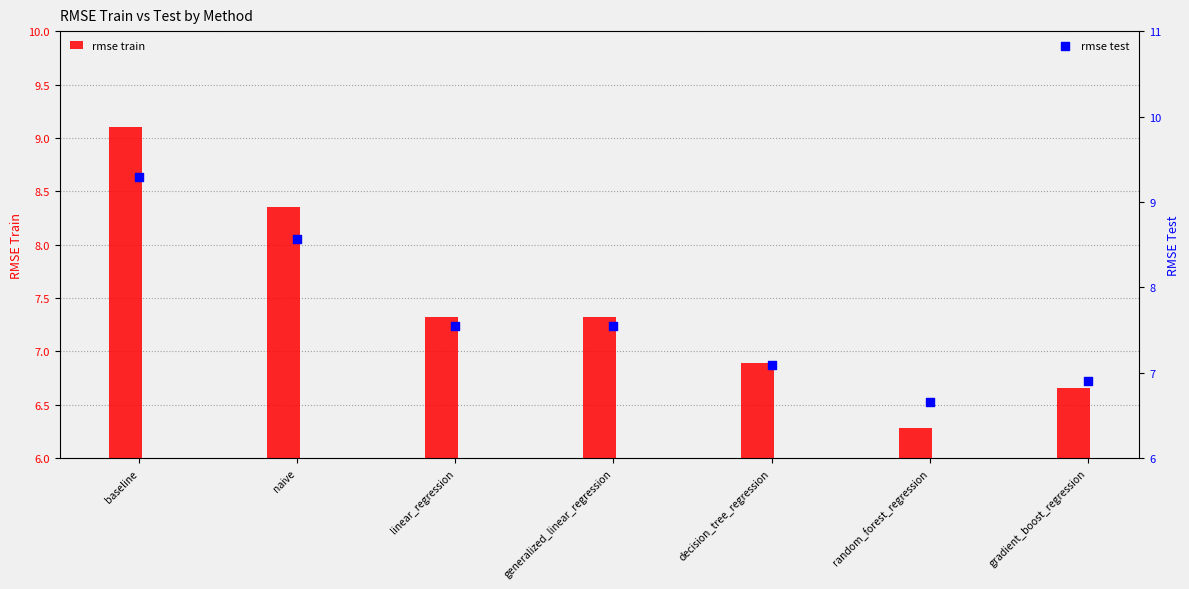

What are all the series names shown in the legend?

rmse train, rmse test